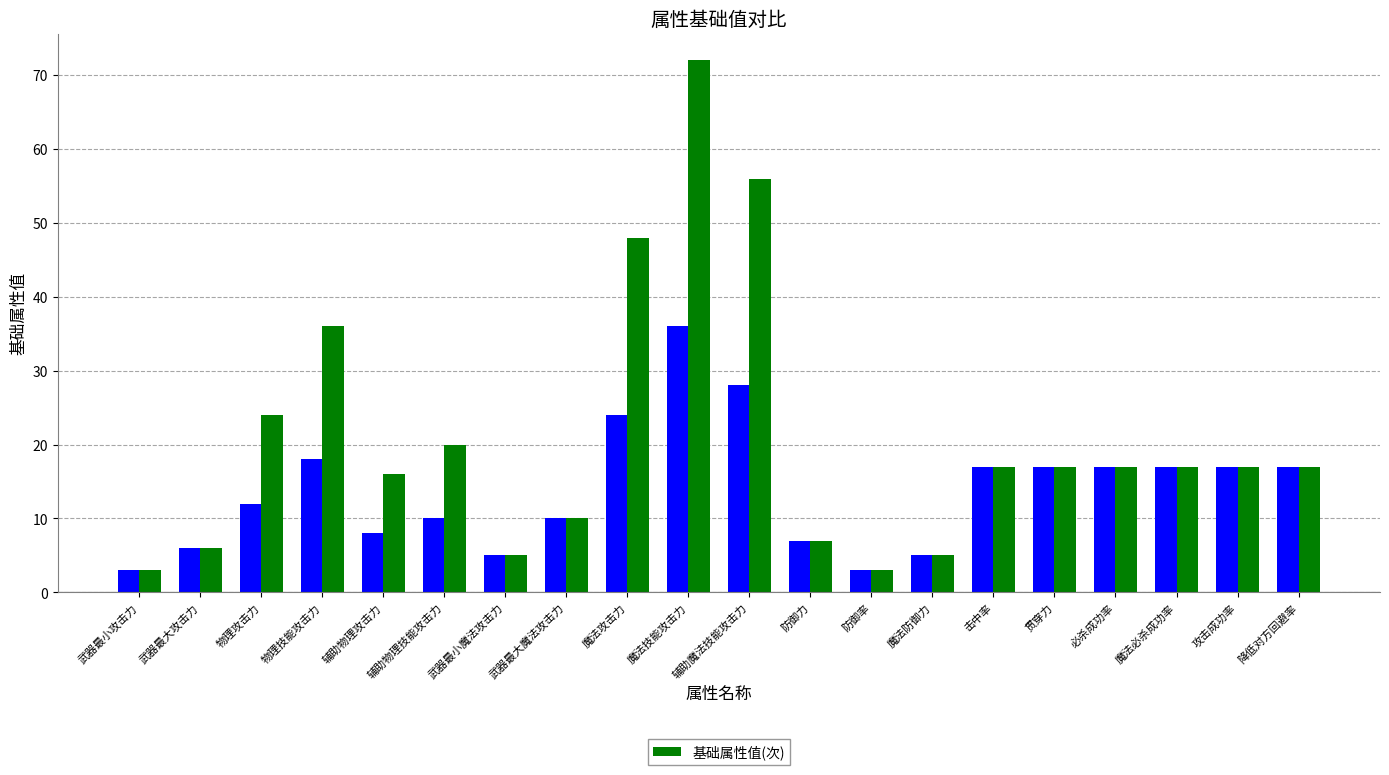

What is the minimum value shown in the chart?

3